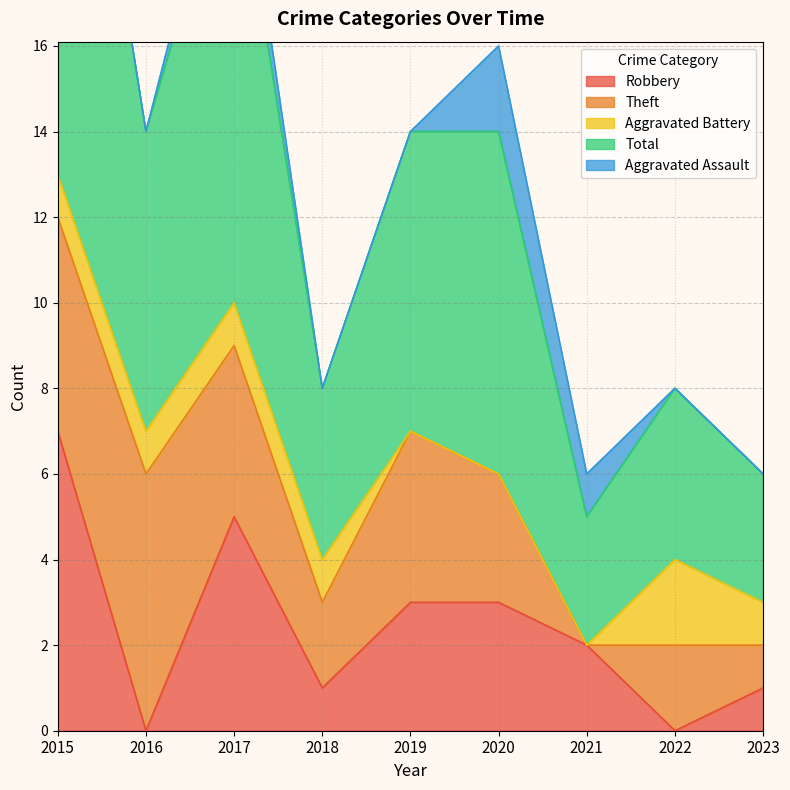

List the series in order of their peak value, lowest first.

Aggravated Battery, Aggravated Assault, Theft, Robbery, Total